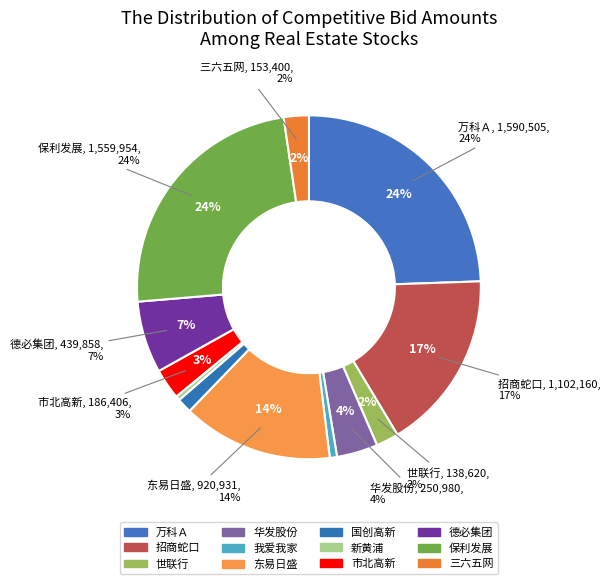

How many segments does this pie chart have?

12